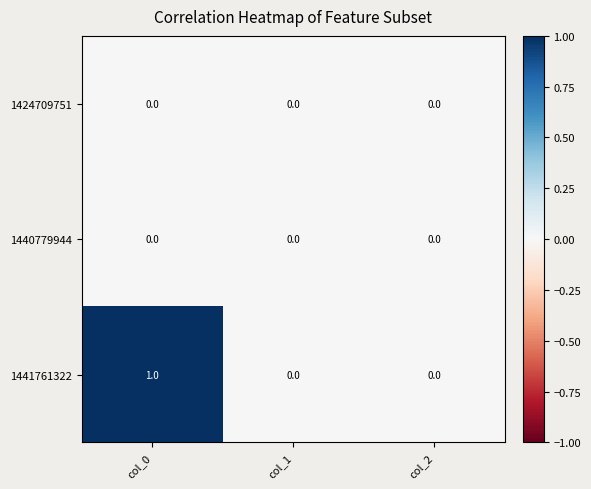

The value of 1441761322 at col_1 is 1. True or false?

False